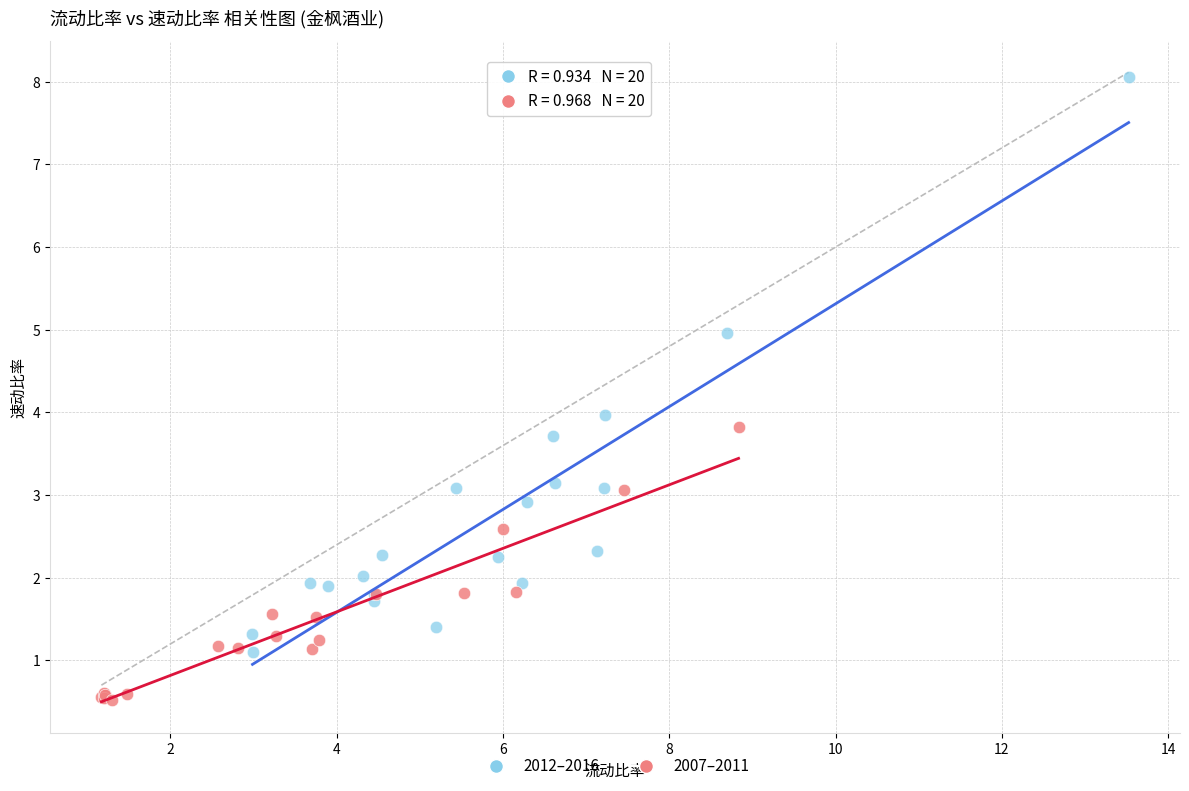

Which series has the largest Y range (max minus min)?

2012–2016